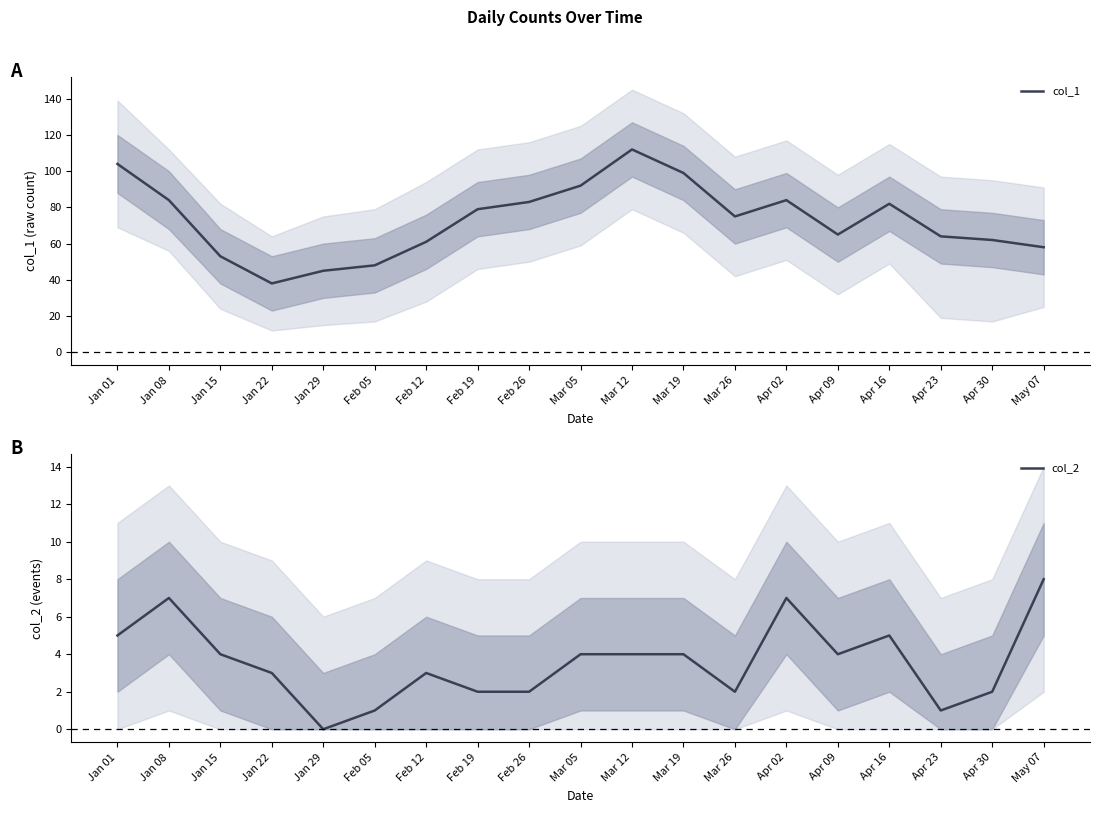

Count the number of categories in the chart.

19